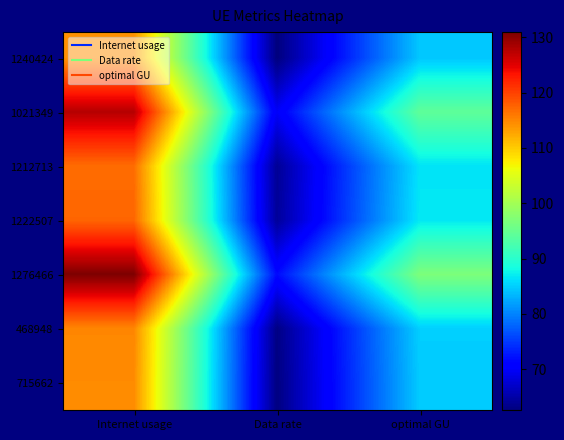

What is the difference between the highest and lowest values at Internet usage?

16.6